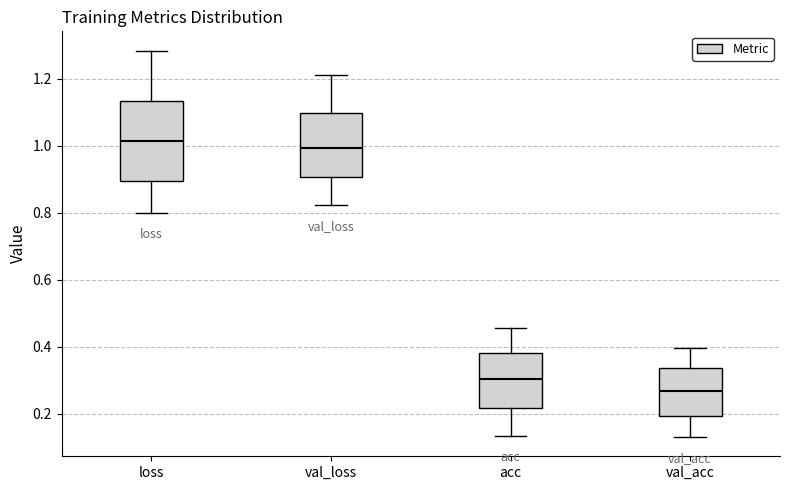

Where is the upper edge of the box for loss on the y-axis? The values are not printed on the chart, so give them approximately, as read against the axis.

1.14